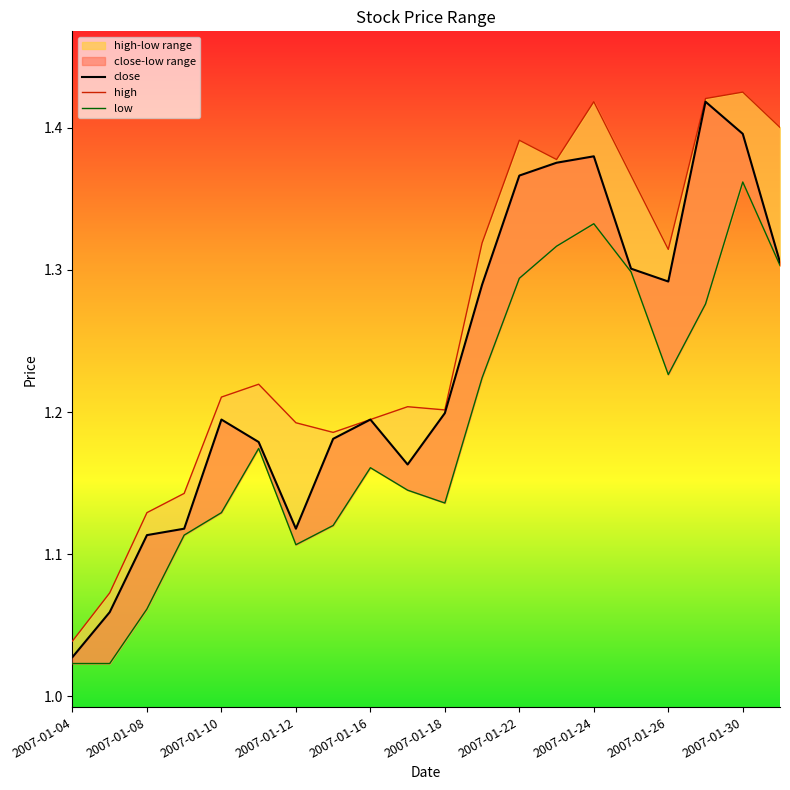

At 2007-01-18, list the series in order from largest to smallest.

high, close, low